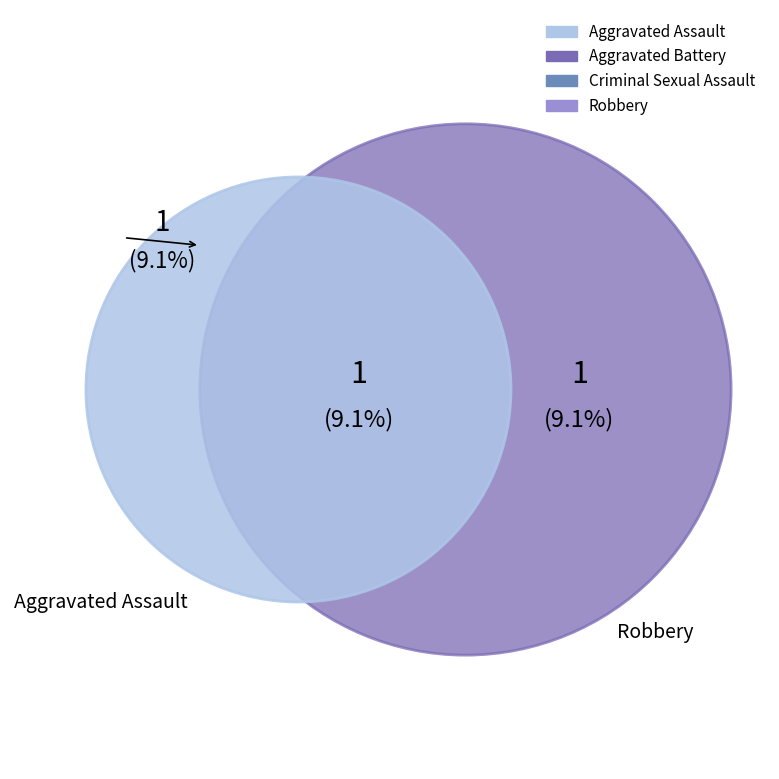

Does Aggravated Assault account for over 50% of the chart?

No